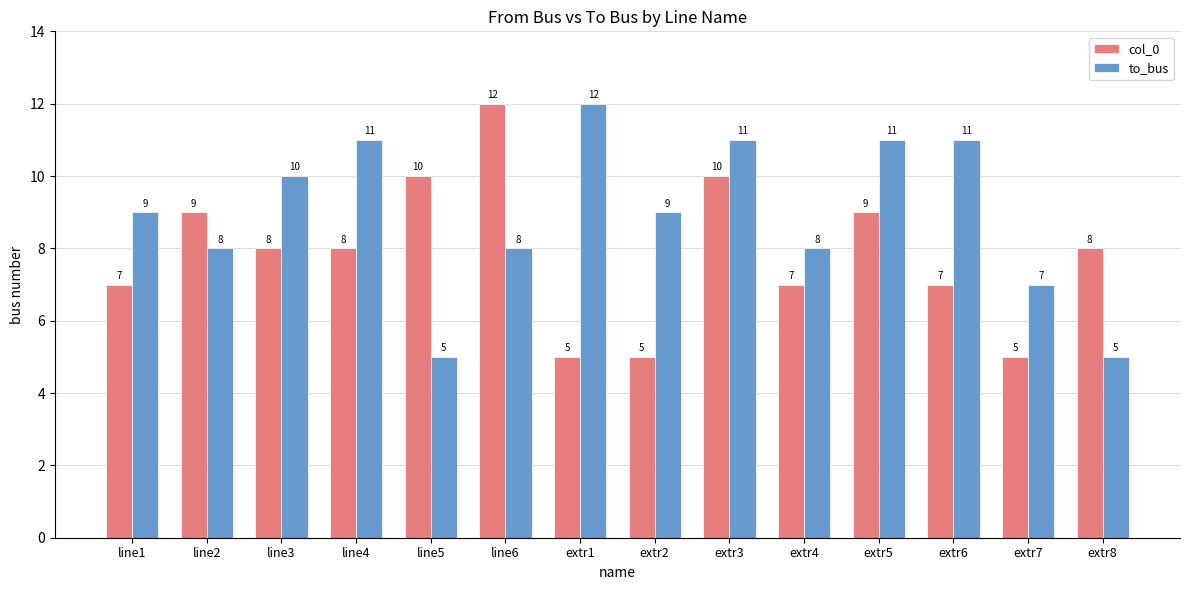

Between extr6 and extr8, which series saw the biggest shift?

to_bus